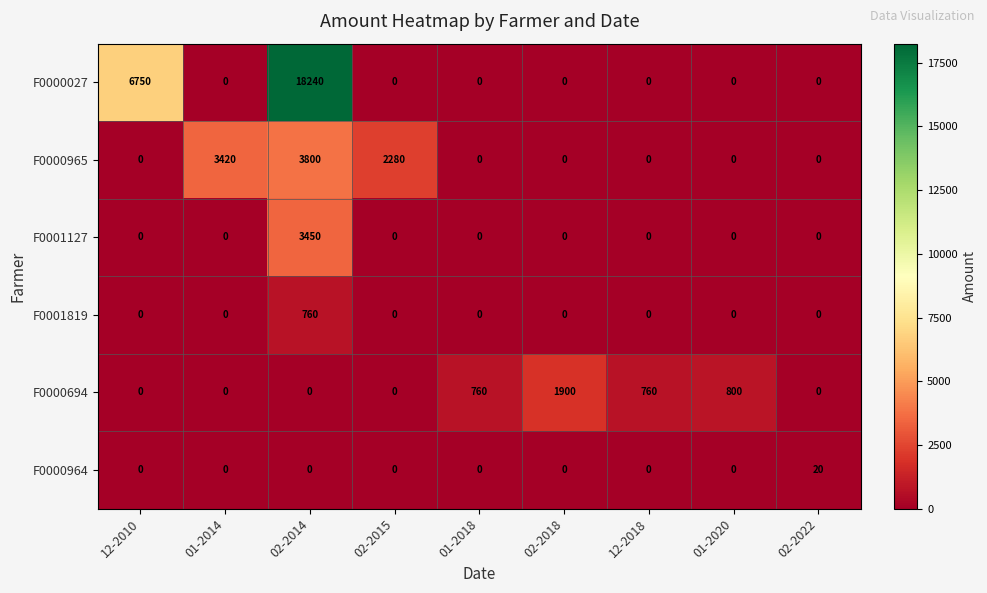

Count the number of data series in this chart.

6